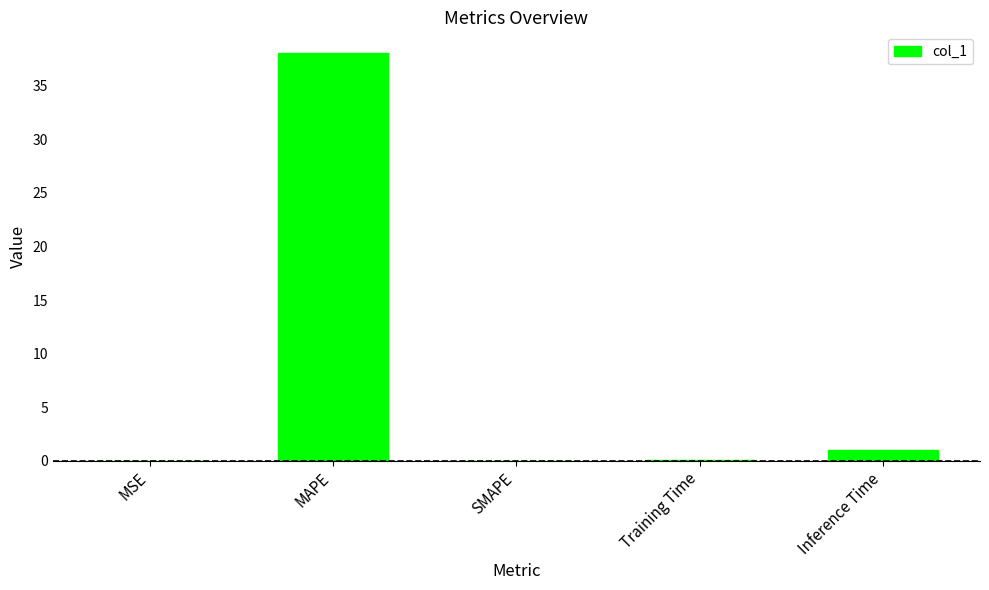

True or false: the data shows 15.8 at SMAPE.

False